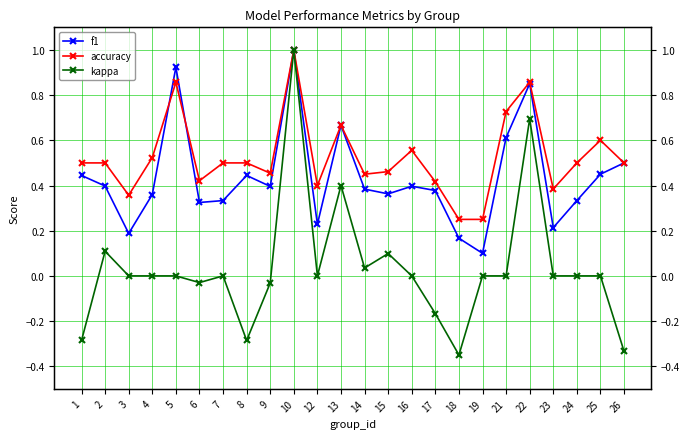

How many values in the kappa series exceed 0?

6